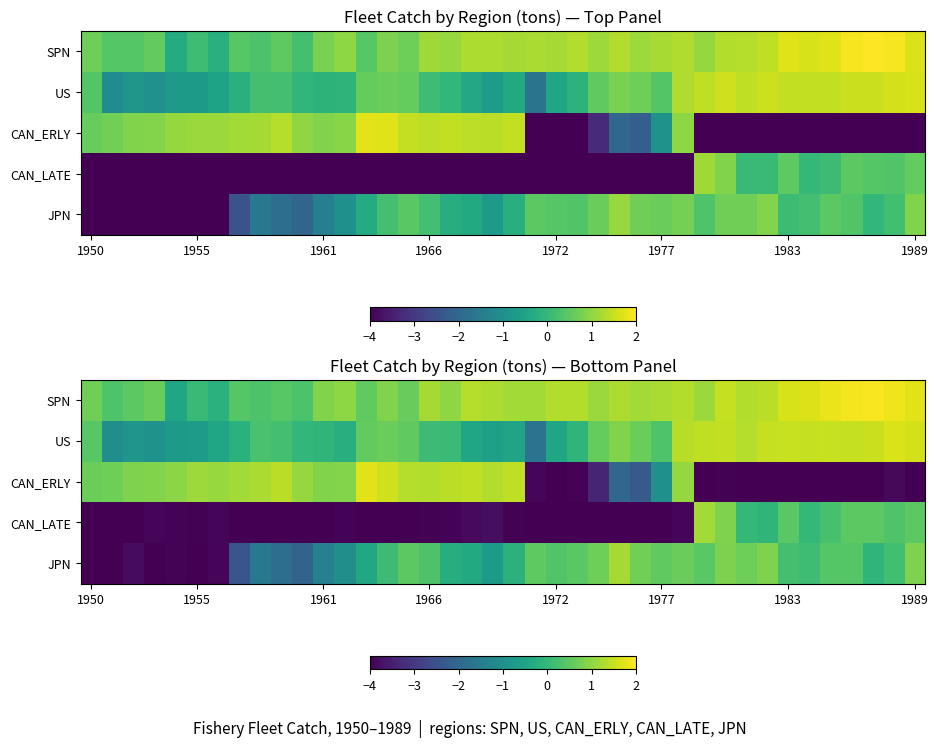

How many data points in CAN_LATE are above -3?

11